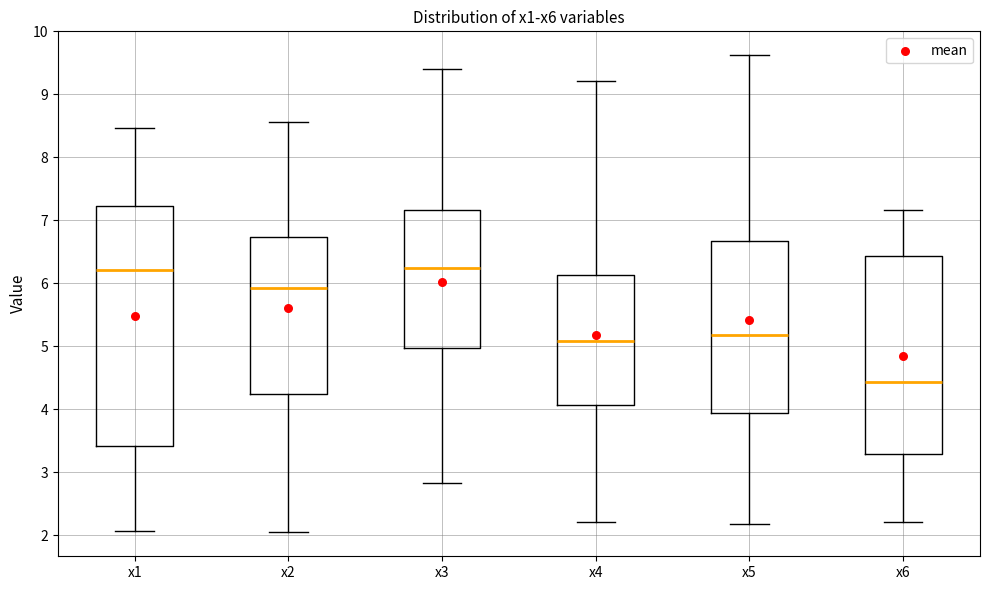

Which box is the tallest, from its lower edge to its upper edge?

x1